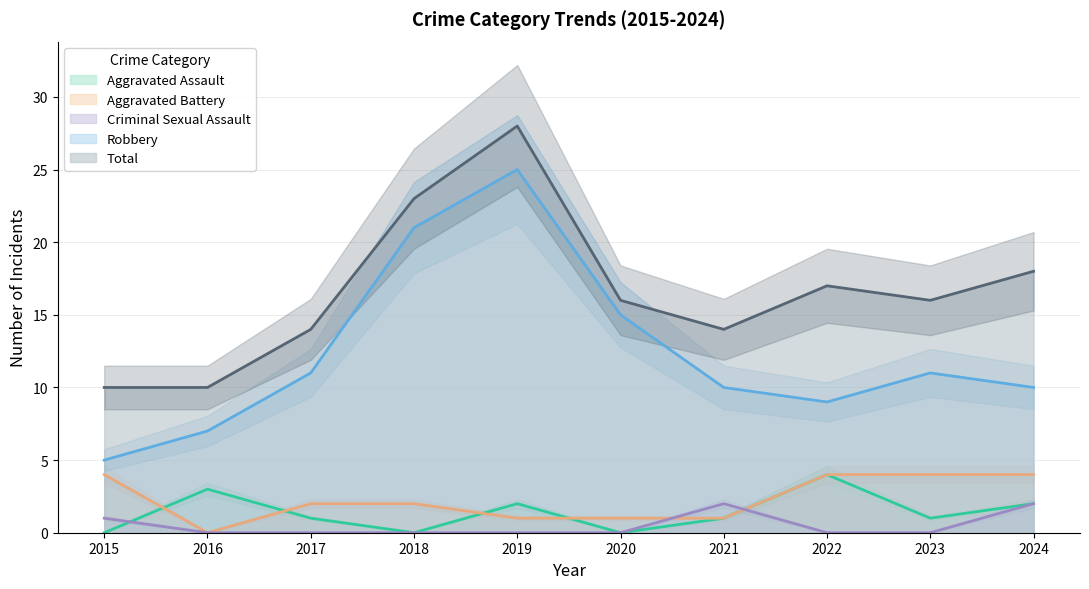

At which category is the sum across all series the highest?

2019